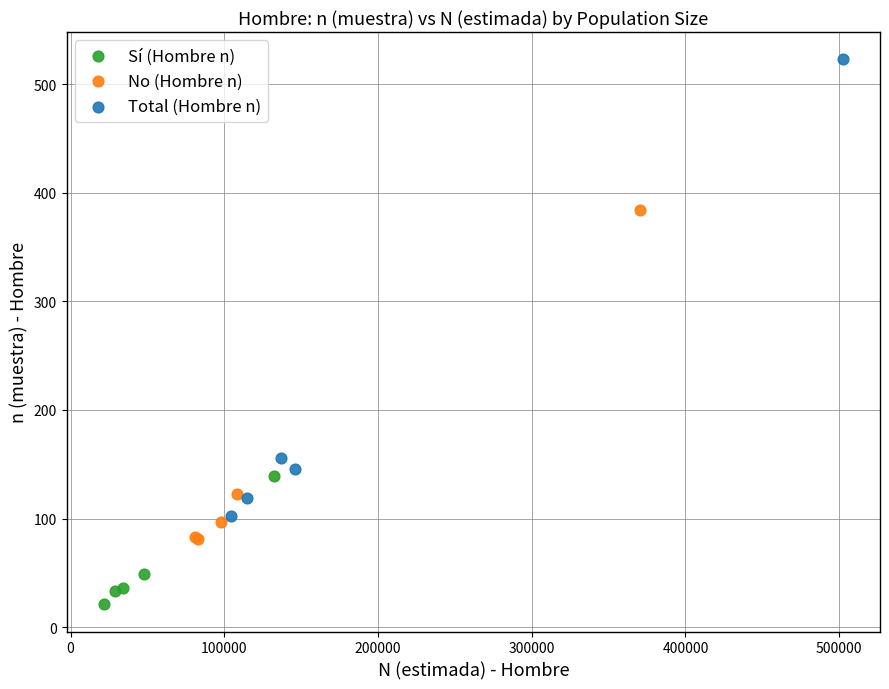

Which series contains the highest Y value?

Total (Hombre n)